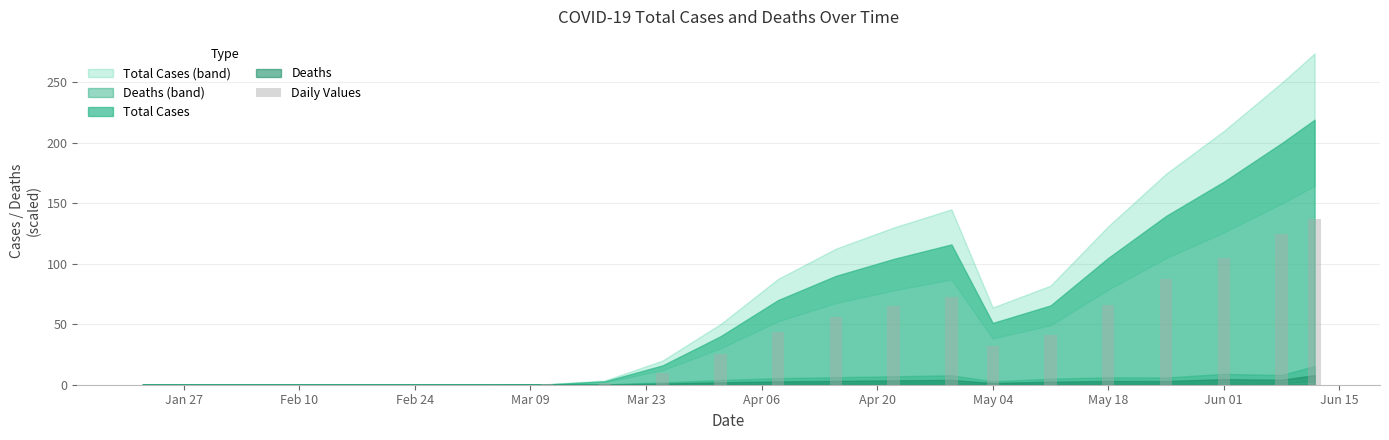

What is the sum of all values?

866.7